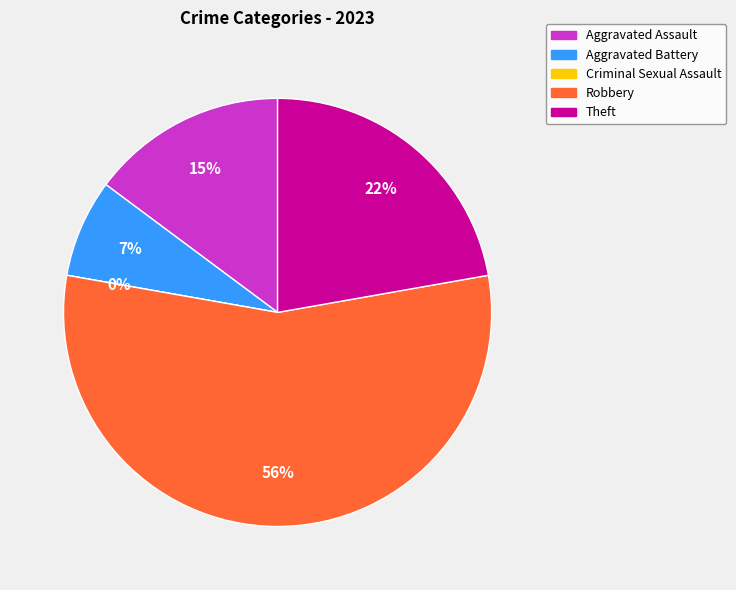

Which has a higher value, Aggravated Battery or Aggravated Assault?

Aggravated Assault